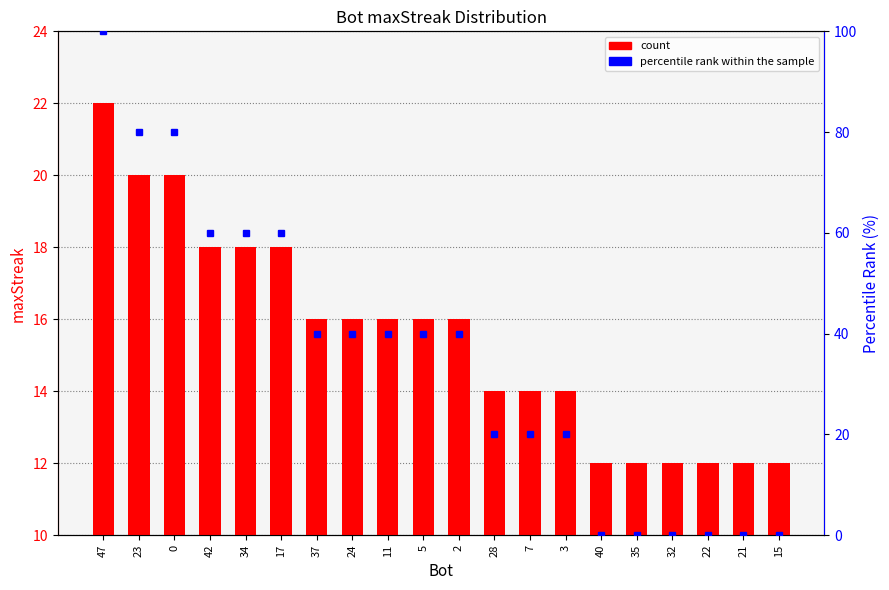

How many percentile rank within the sample values are between 0 and 60?

17